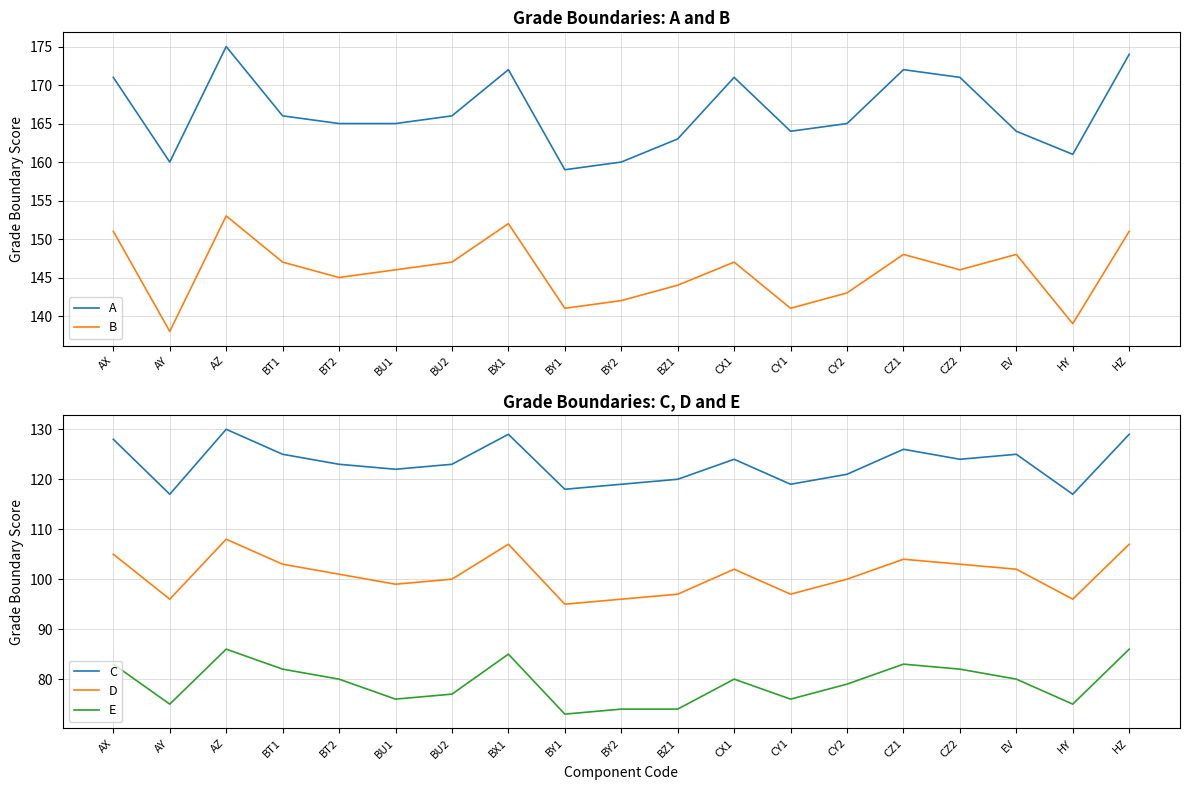

Which label corresponds to the smallest value in the chart?

BY1